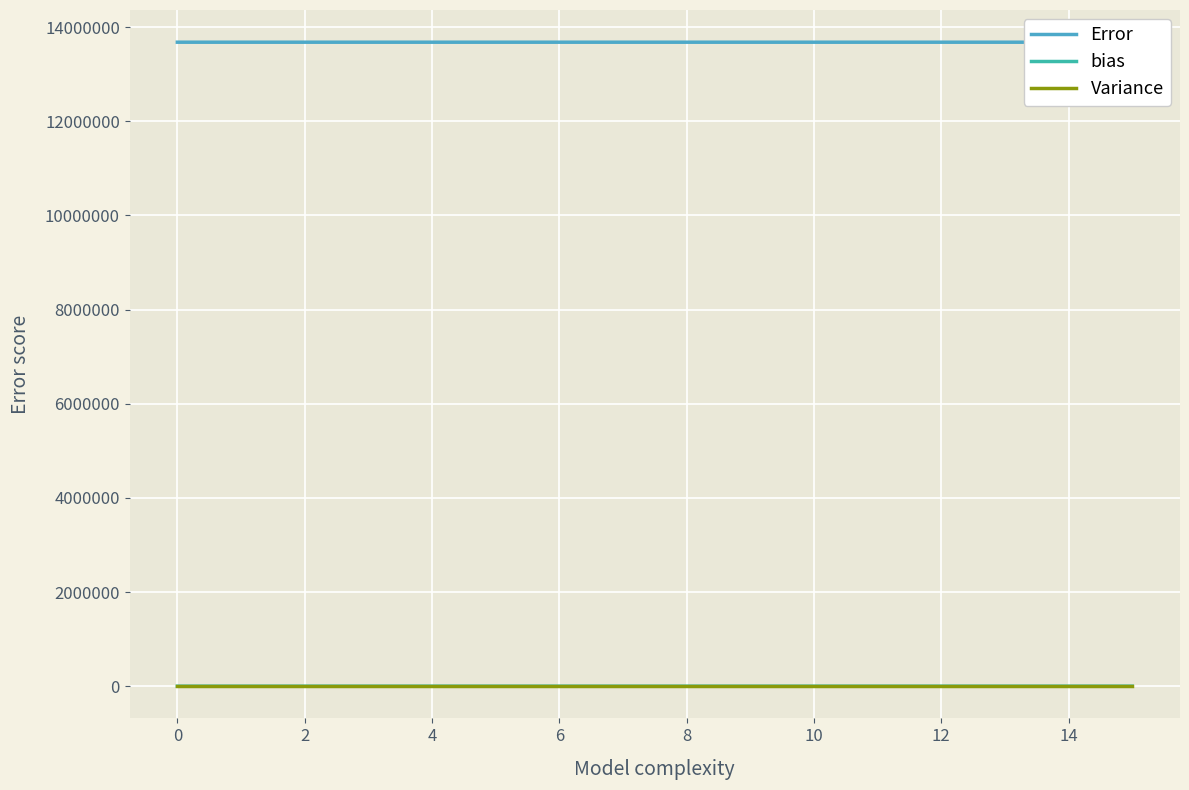

True or false: bias has more than 1 interior local peaks.

False